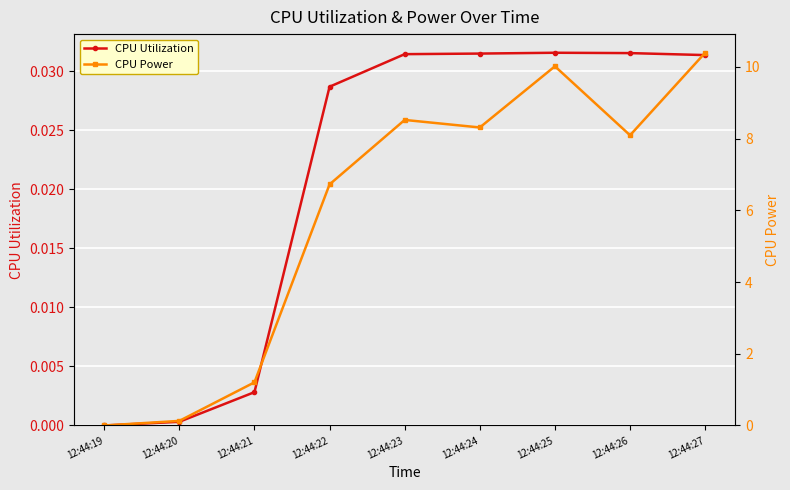

Reading left to right, extract all data points from this chart.

CPU Utilization: 0.0	0.0	0.0	0.0	0.0	0.0	0.0	0.0	0.0
CPU Power: 0.0	0.1	1.2	6.7	8.5	8.3	10.0	8.1	10.4